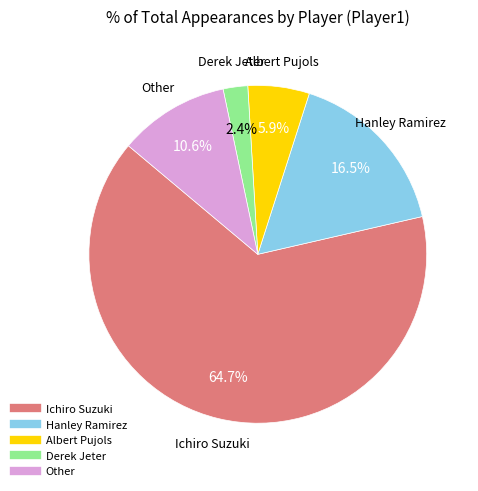

What is the largest slice in the pie chart?

Ichiro Suzuki